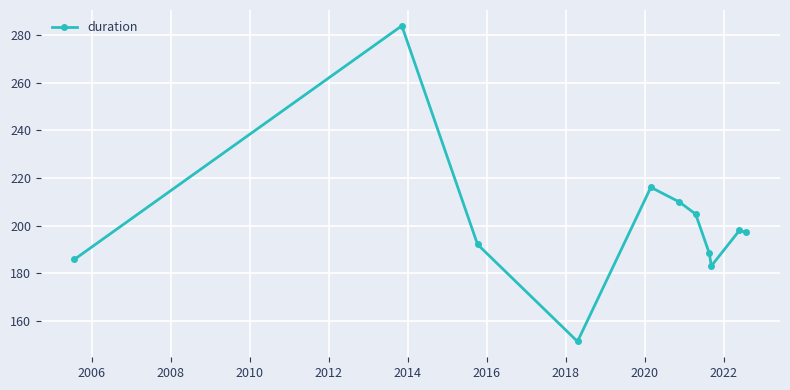

How many series are shown in this chart?

1